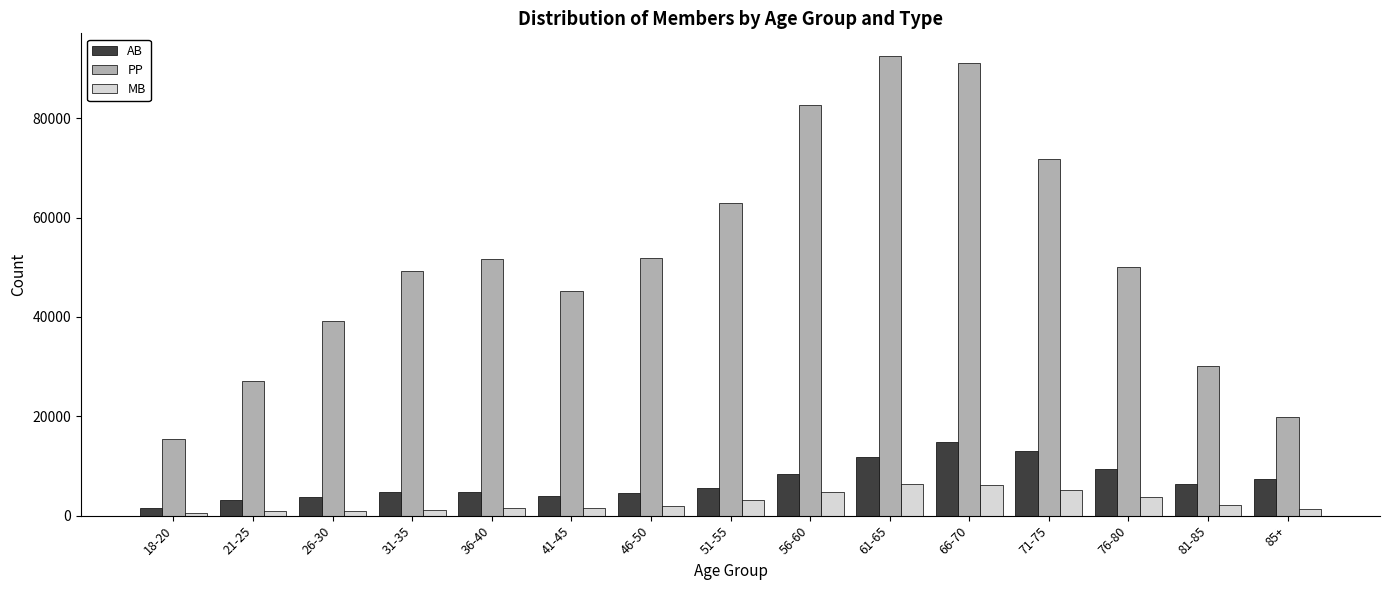

What are all the series names shown in the legend?

AB, PP, MB